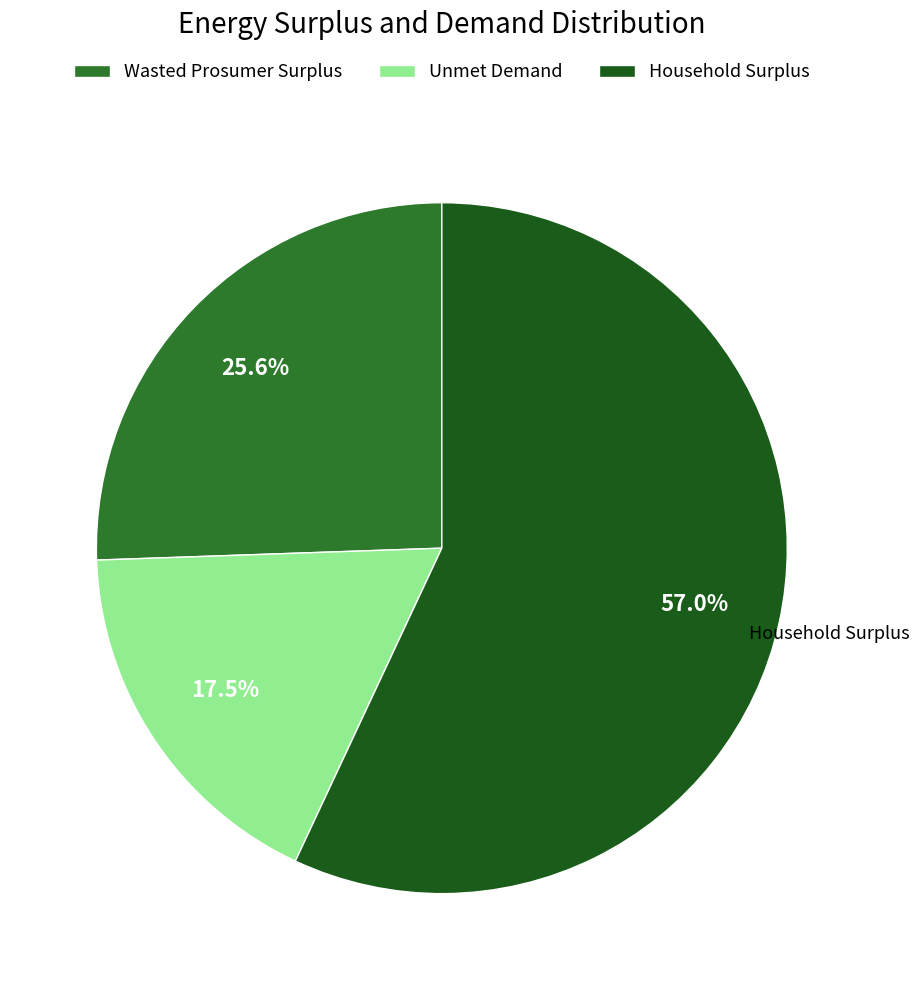

How many slices are in this pie chart?

3